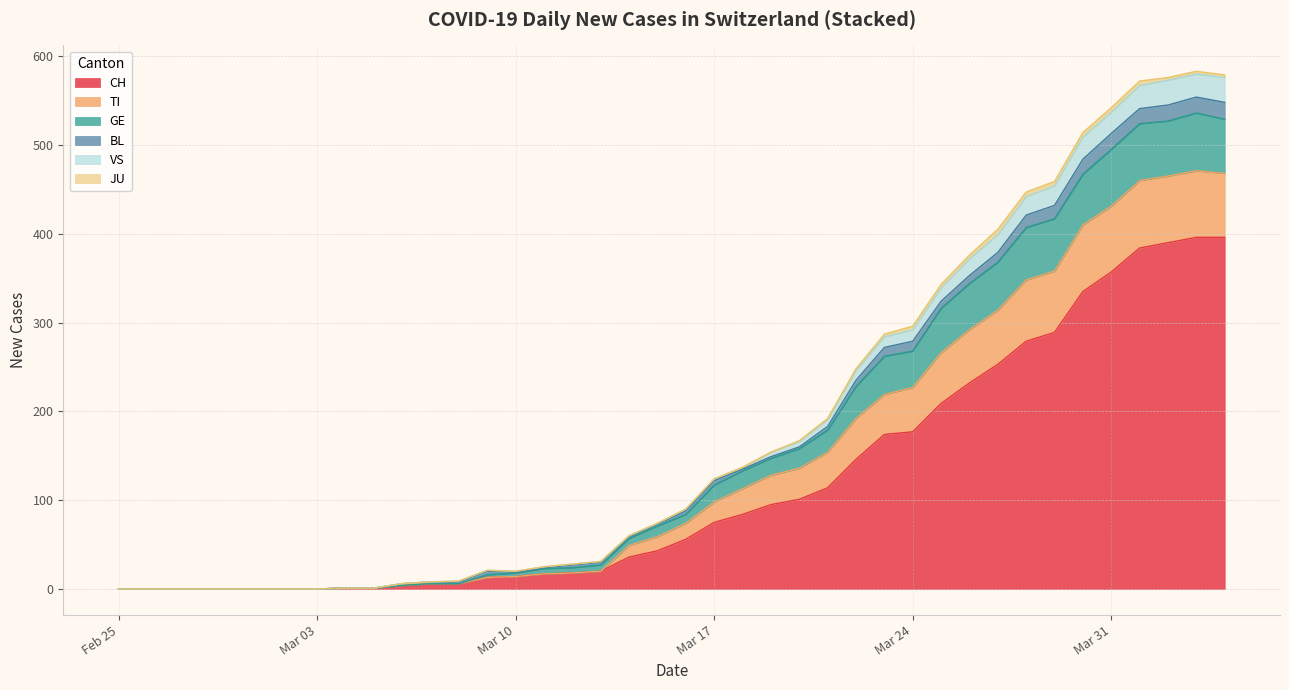

Is it true that TI equals 144 at 2020-04-26?

False